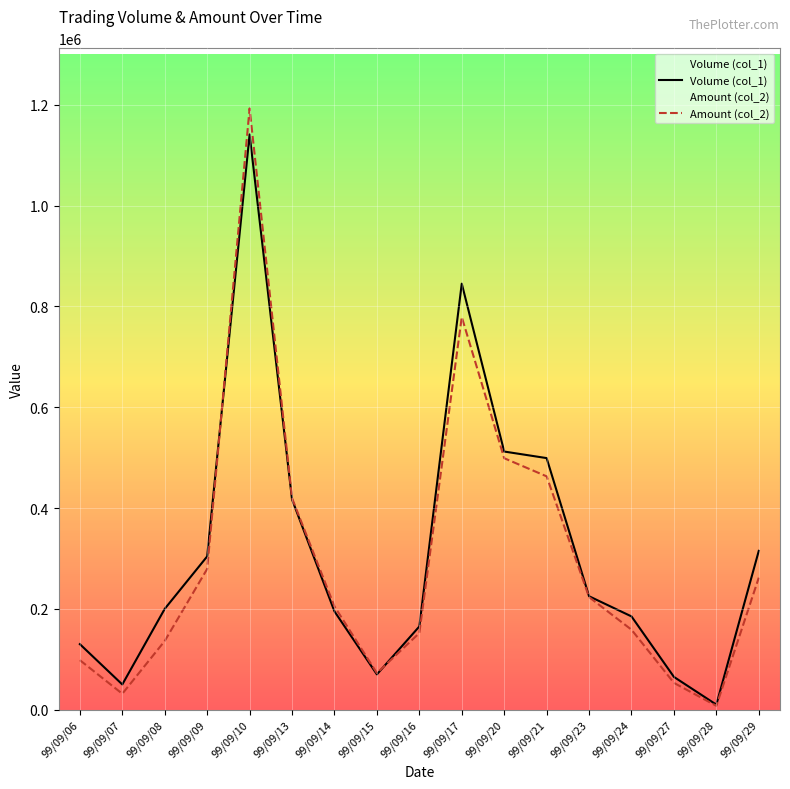

Reading left to right, list all the values displayed in this chart.

Volume (col_1): 130000	50000	200000	304000	1141000	417000	195000	70000	165000	845000	512000	499000	225000	185000	65000	10000	315000
Amount (col_2): 98200	31600	136300	279110	1192580	419550	204880	72600	151950	778850	498770	462800	223300	158650	53150	7600	261800